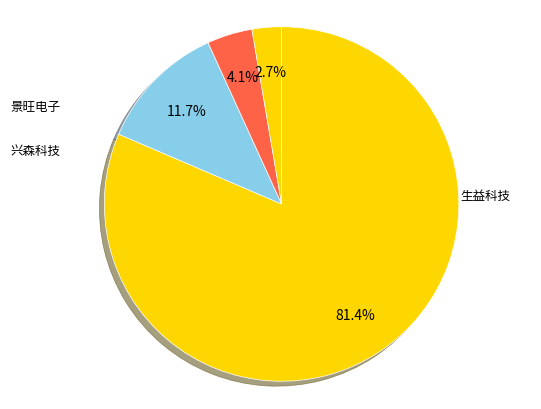

Count the number of slices in the pie.

4